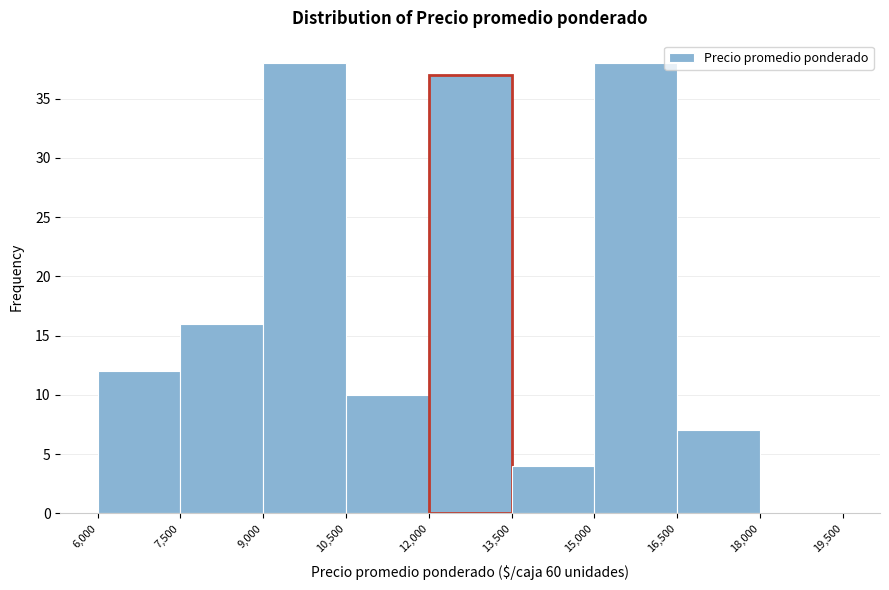

Reading left to right, list every bar in this chart as the range it spans on the x-axis followed by its height. The values are not printed on the chart, so give them approximately, as read against the axis.

6,000 to 7,500: 12
7,500 to 9,000: 16
9,000 to 10,500: 38
10,500 to 12,000: 10
12,000 to 13,500: 37
13,500 to 15,000: 4
15,000 to 16,500: 38
16,500 to 18,000: 7
18,000 to 19,500: 0